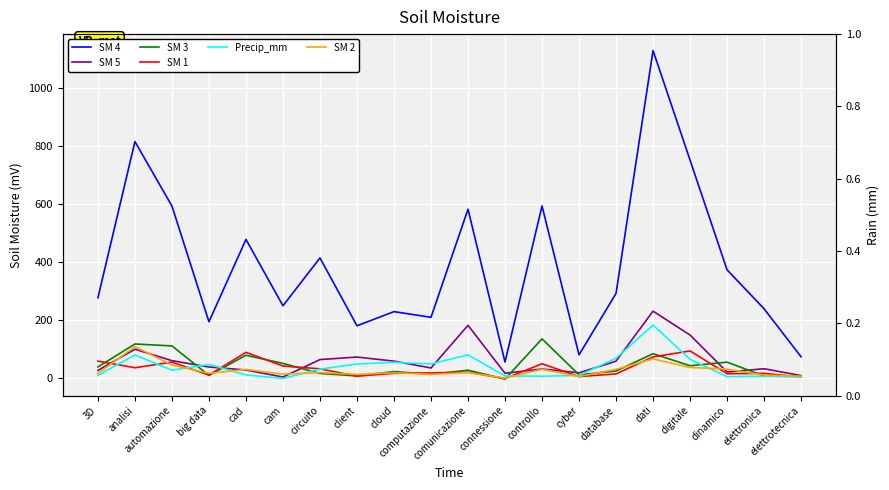

What is the total value across all series at dati?

1760.1